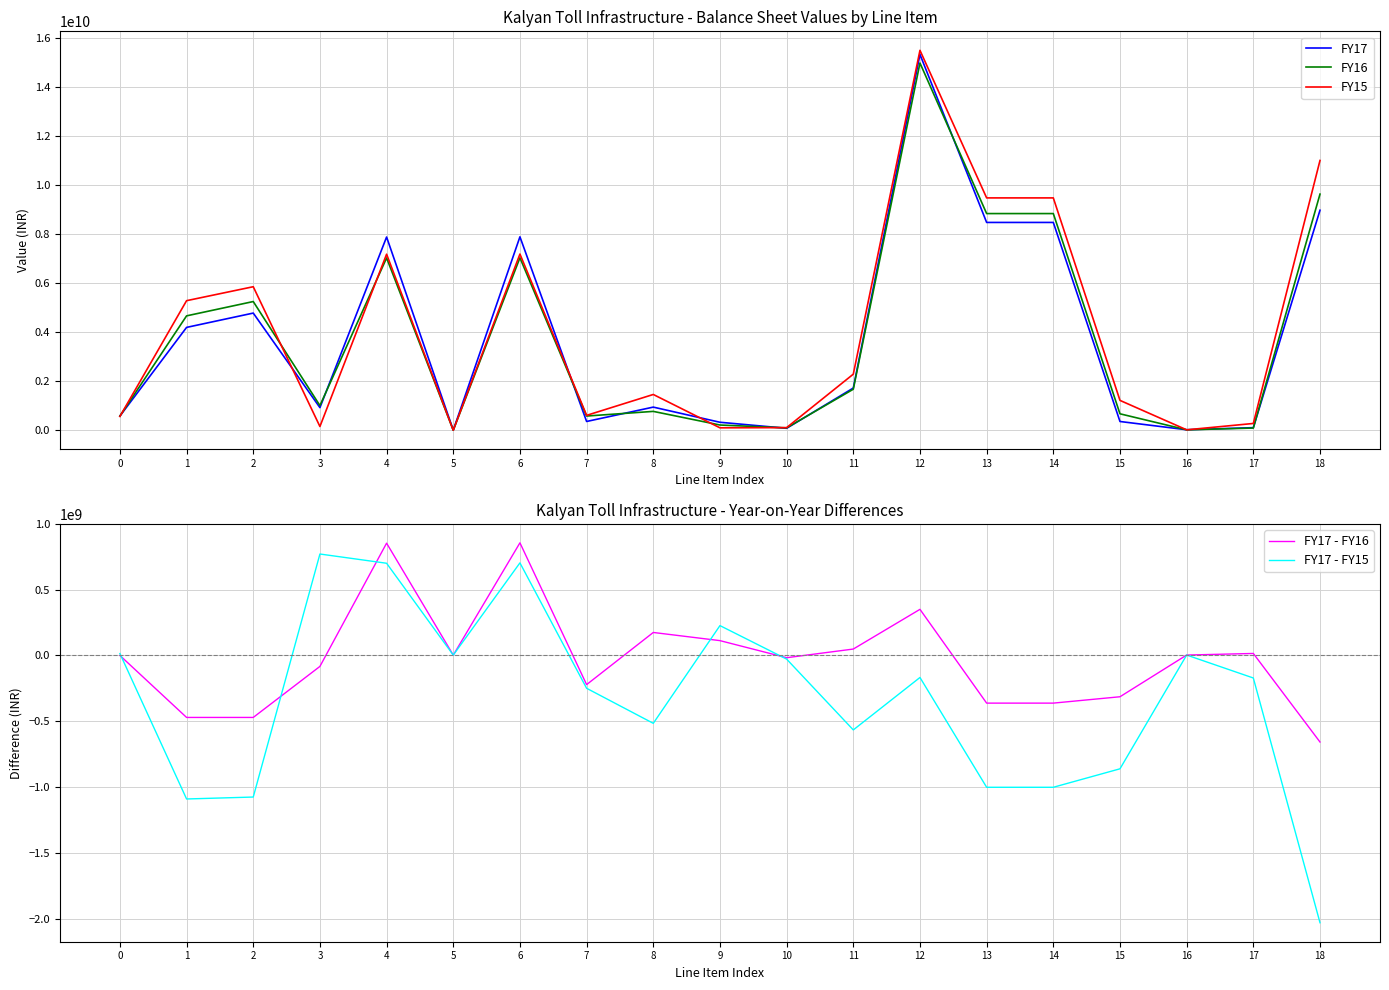

Which series has the widest spread of values?

FY15